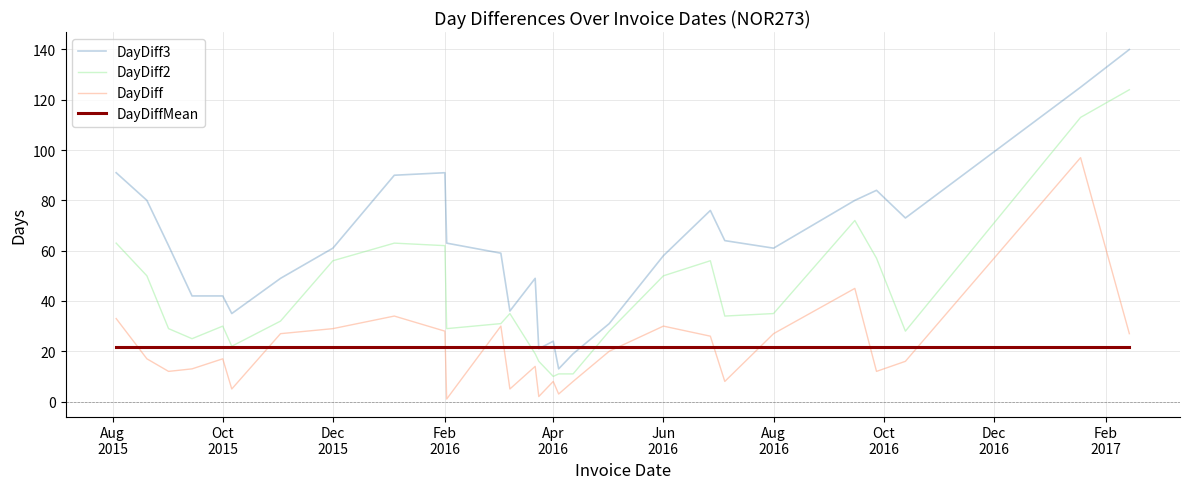

Which series has the widest spread of values?

DayDiff3